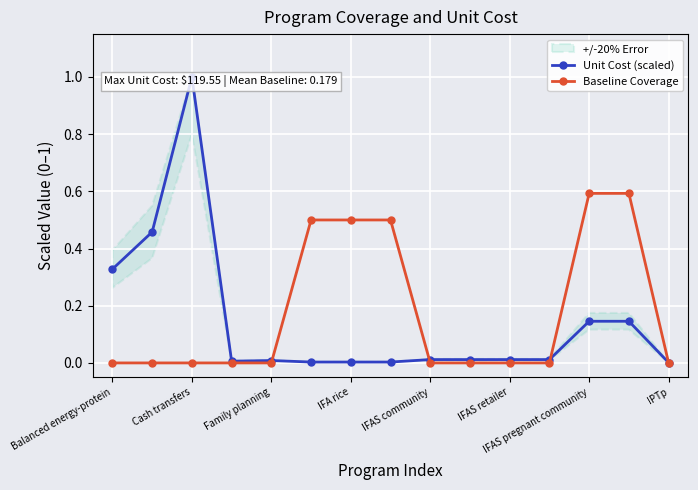

True or false: Baseline Coverage has a value of 1.0 at IFAS pregnant community.

False